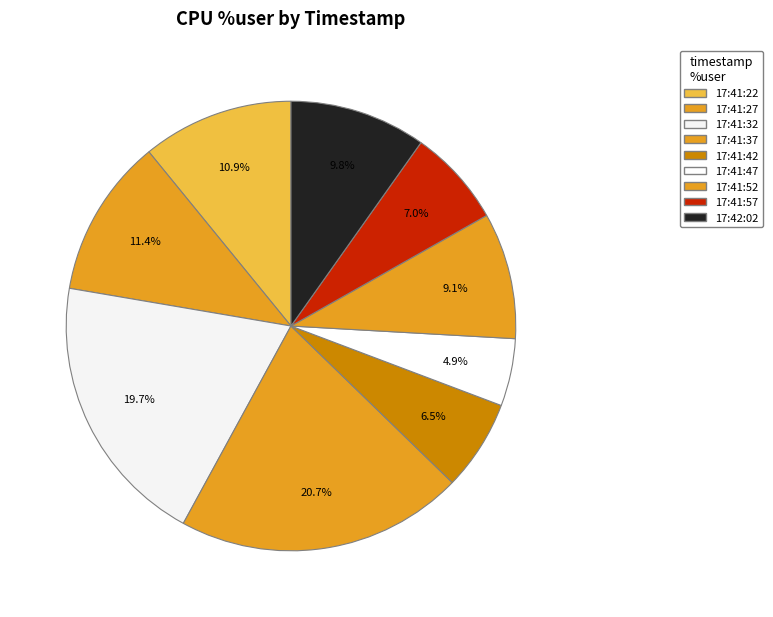

How many slices are in this pie chart?

9